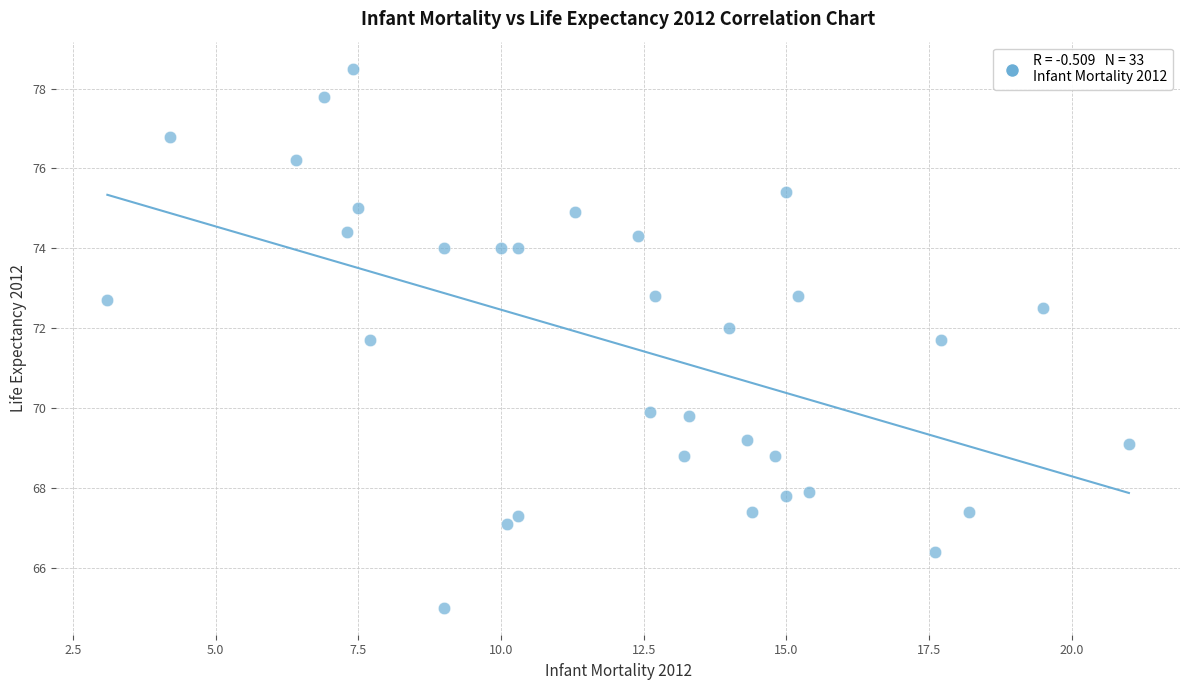

What is the range of Y values (max minus min)?

13.5